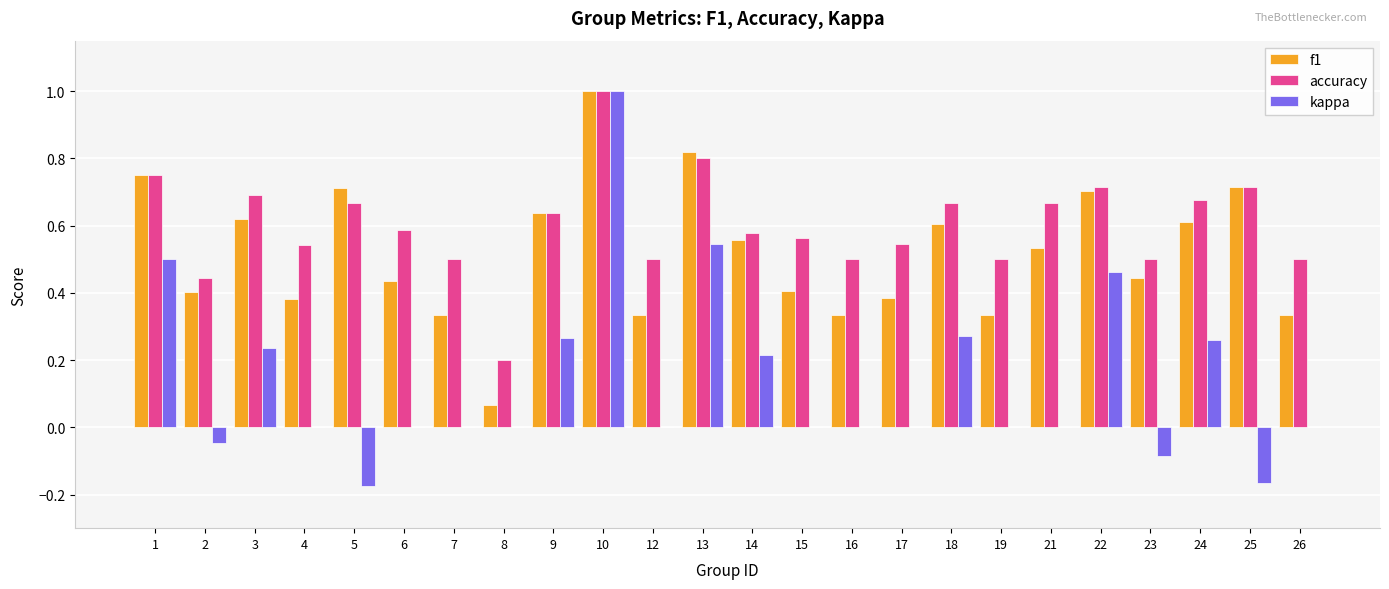

Count the number of data series in this chart.

3